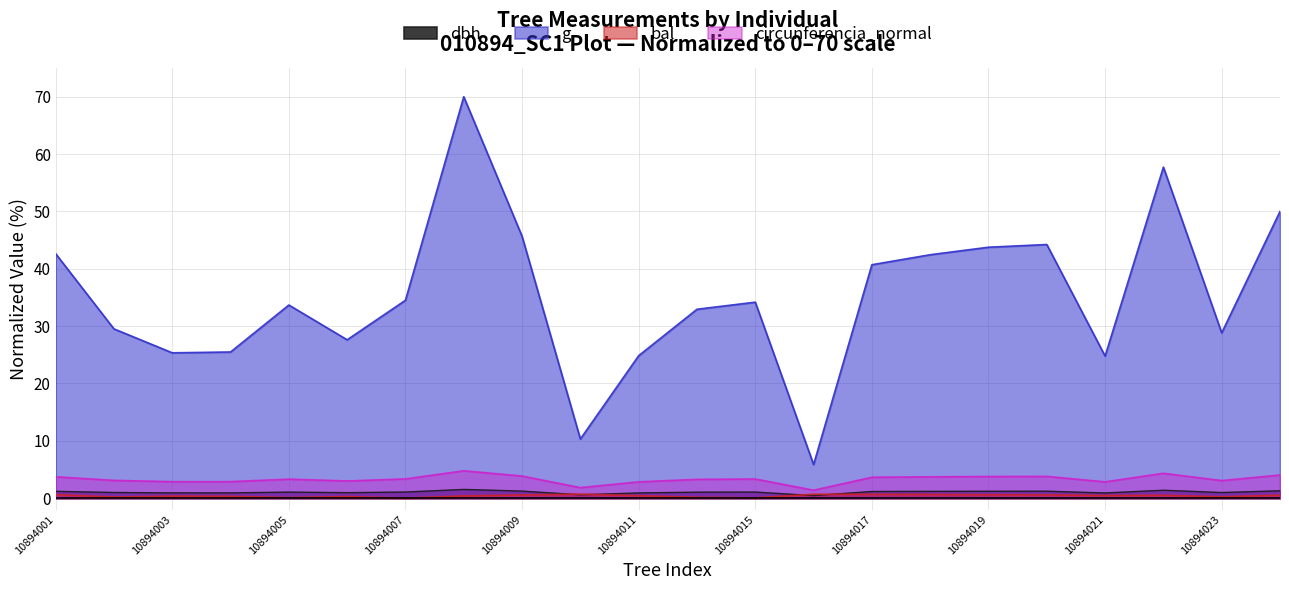

True or false: bal and circunferencia_normal intersect in this chart.

False